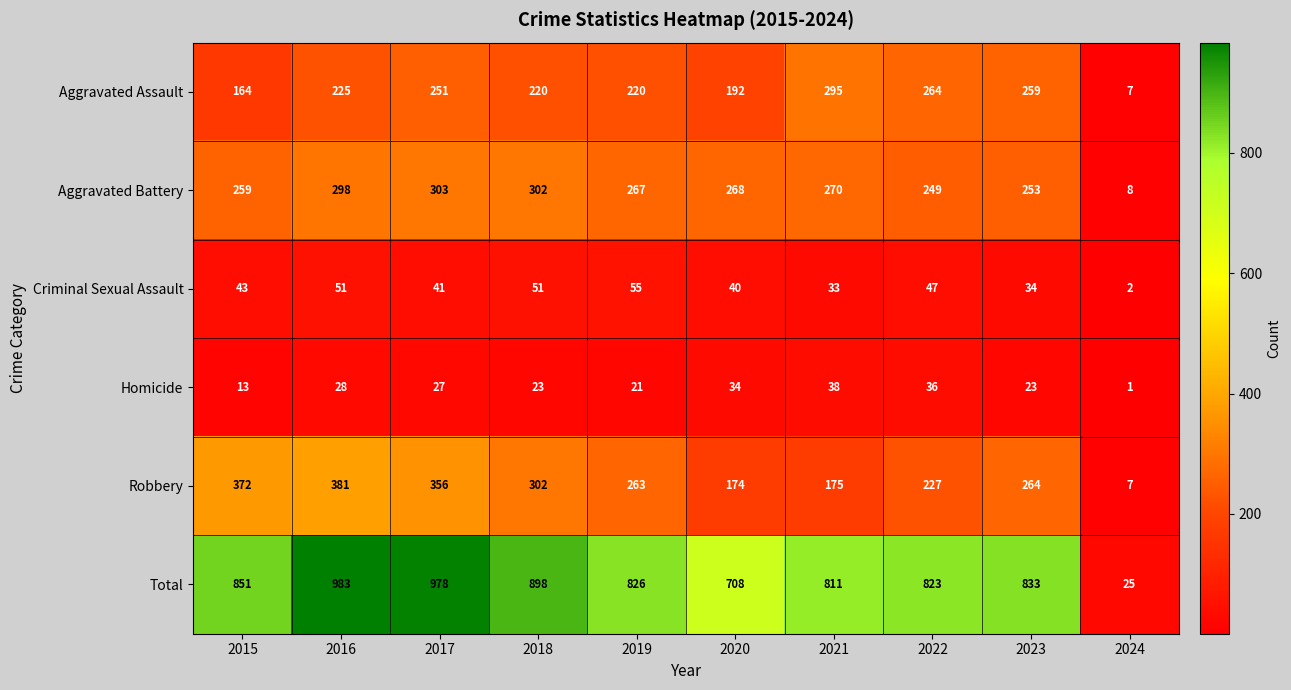

Which category has the lowest value in the Total series?

2024